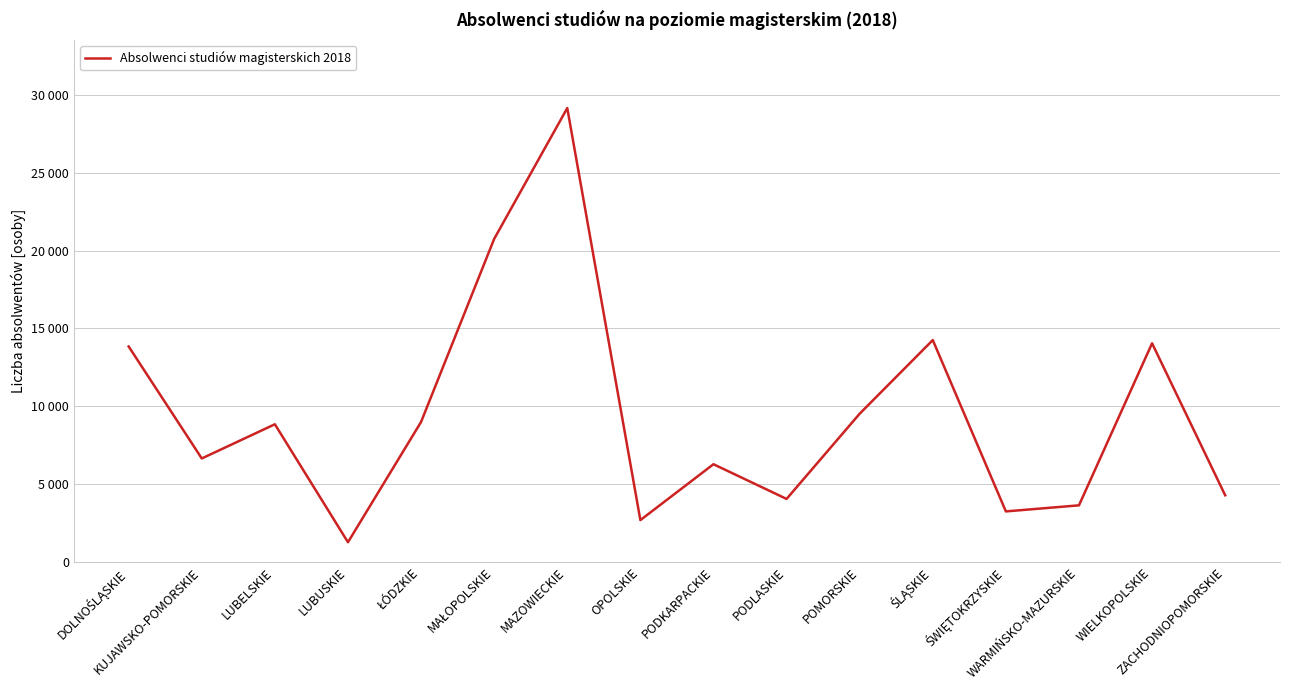

How many interior local valleys (lower than both neighbors) does the data have?

5